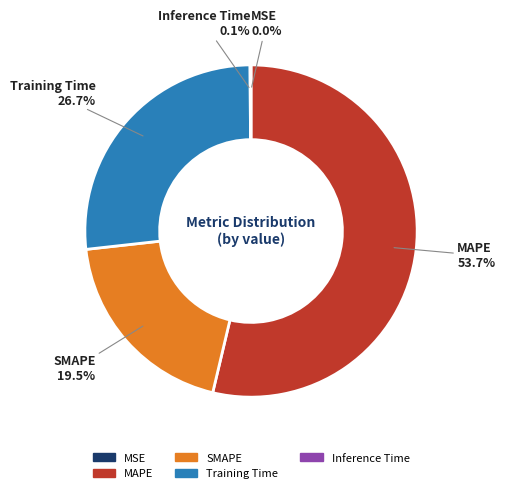

To the nearest percent, what is the difference between the largest and smallest slice percentages?

54%